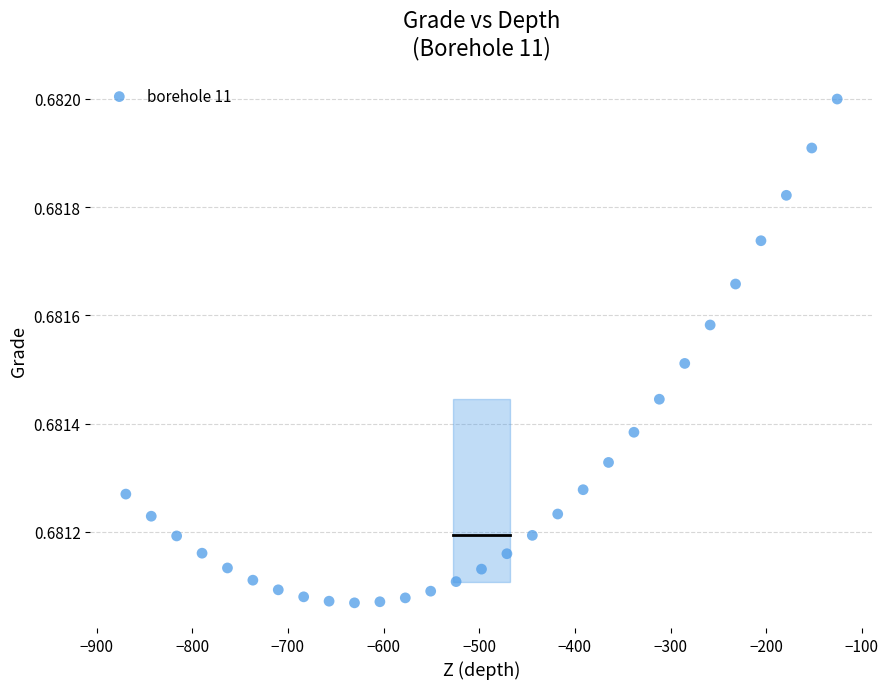

What is the range of X values (max minus min)?

743.7